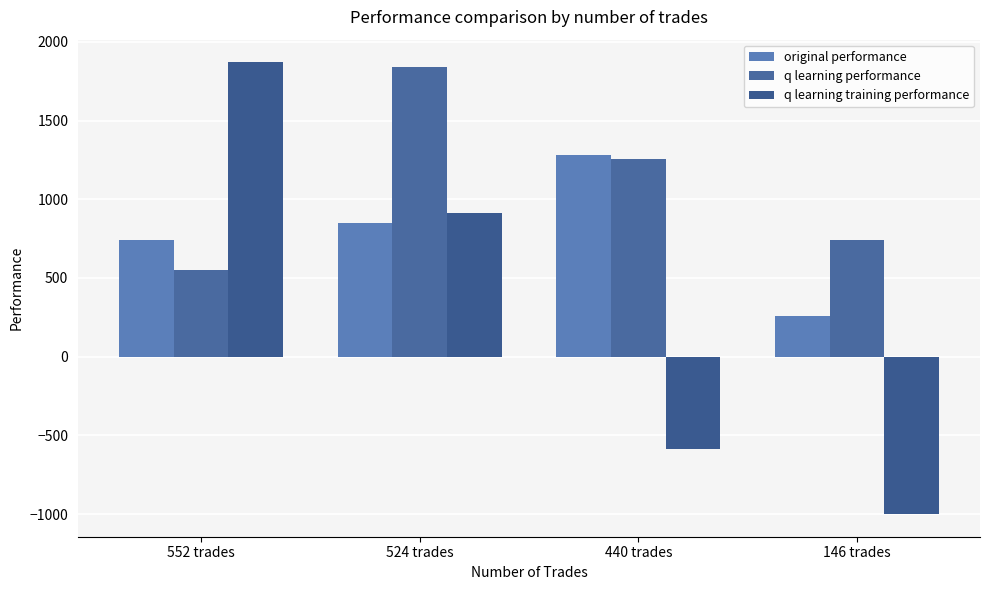

Which category has the lowest value in the original performance series?

146 trades